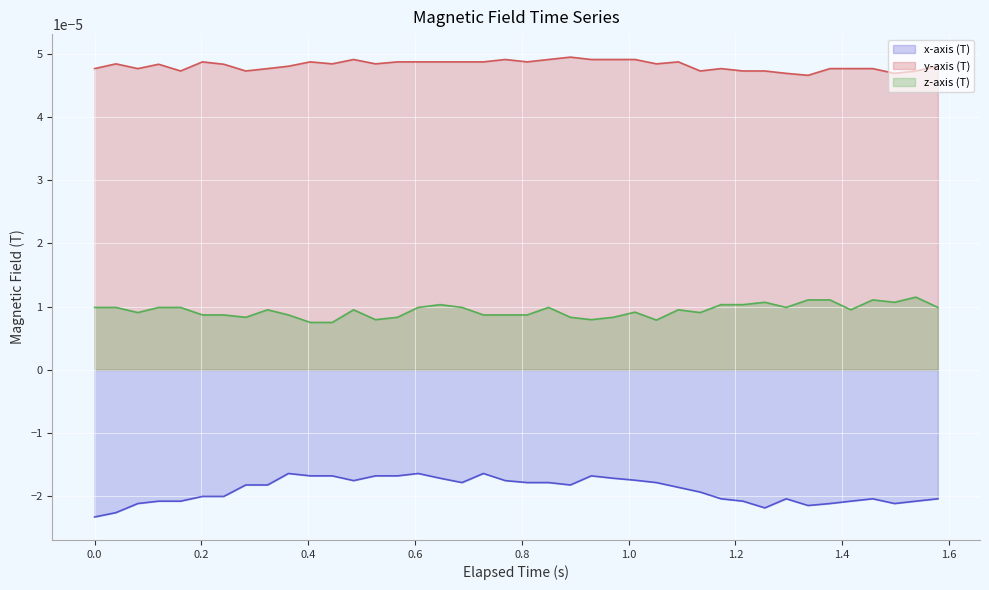

Which series has the largest total across all categories?

y-axis (T)